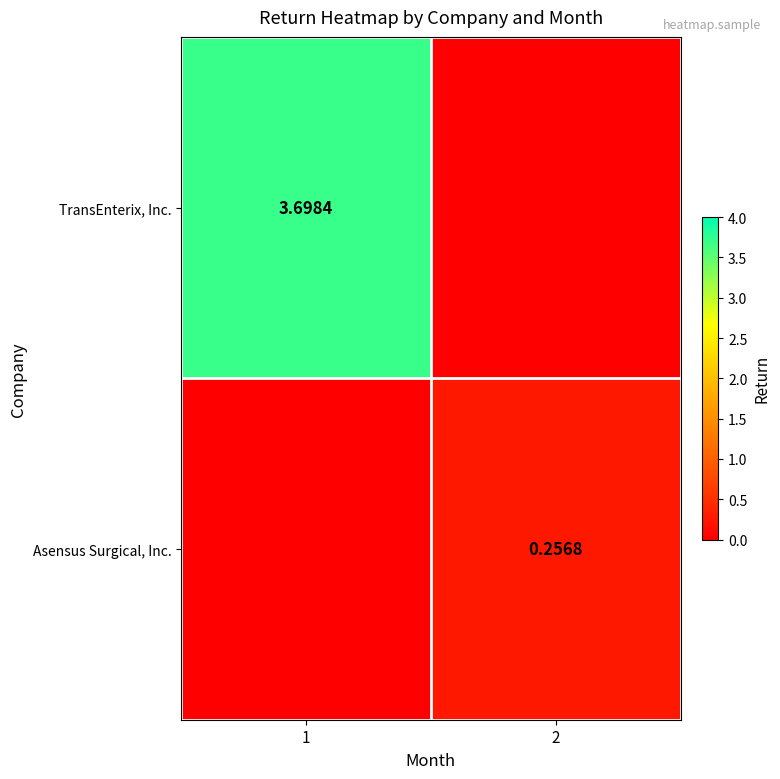

Count the Asensus Surgical, Inc. values in the range 0 to 1.

2